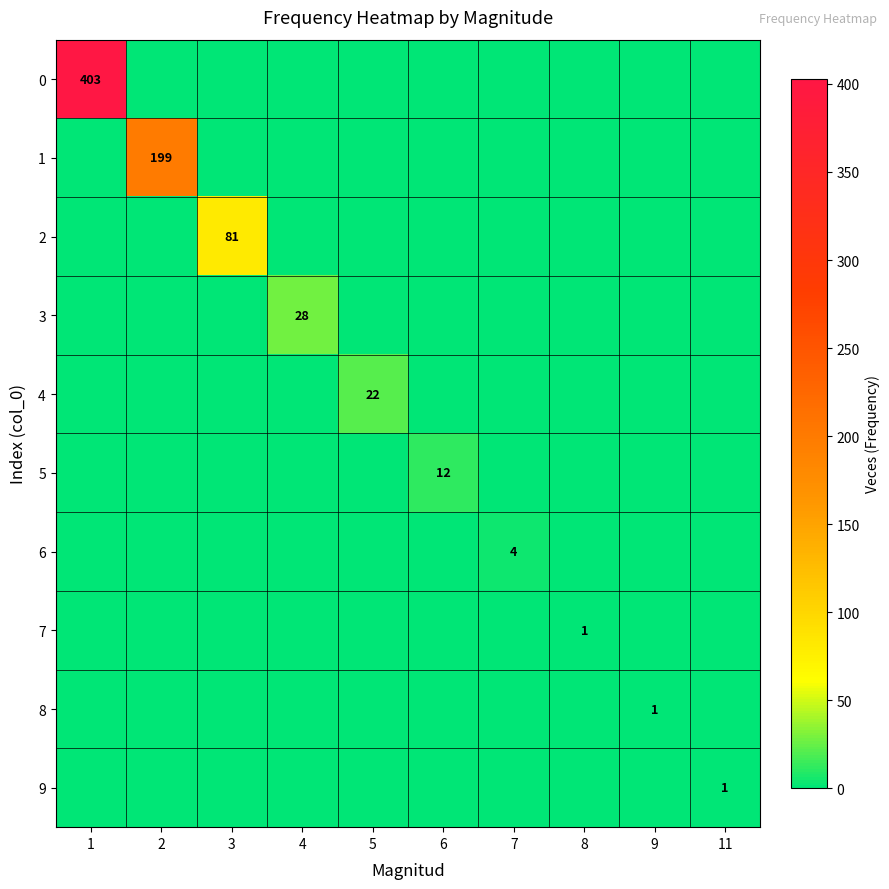

At which label is 2 closest to 40?

1